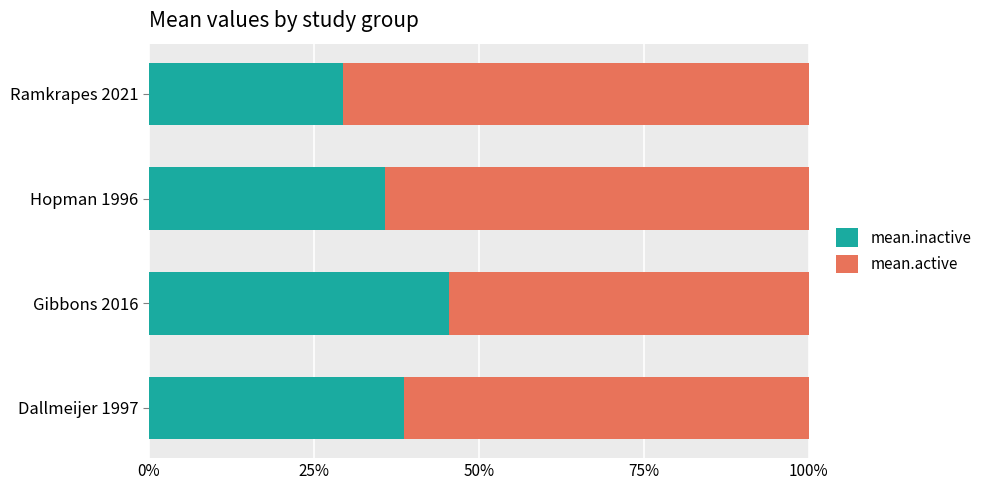

What is the total value across all series at Gibbons 2016?

100.0